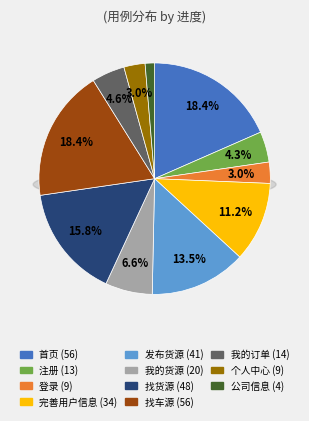

To the nearest percent, what is the combined percentage of 找车源 and 个人中心?

21%